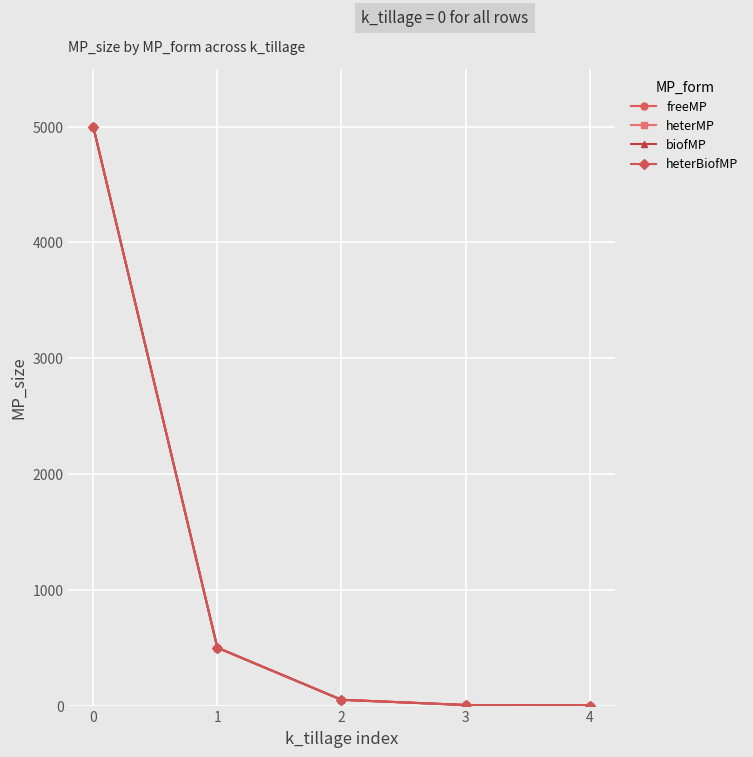

What is the sum of the freeMP values at 4 and 3?

5.5